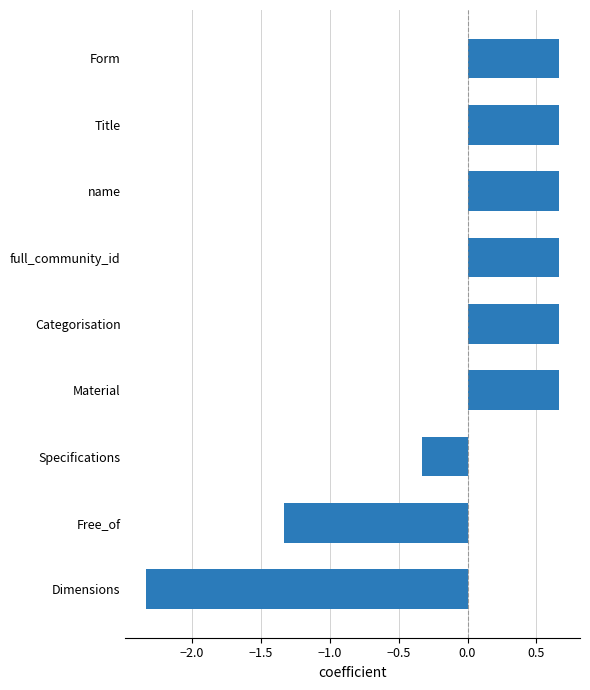

Between Specifications and Form, which is larger?

Form